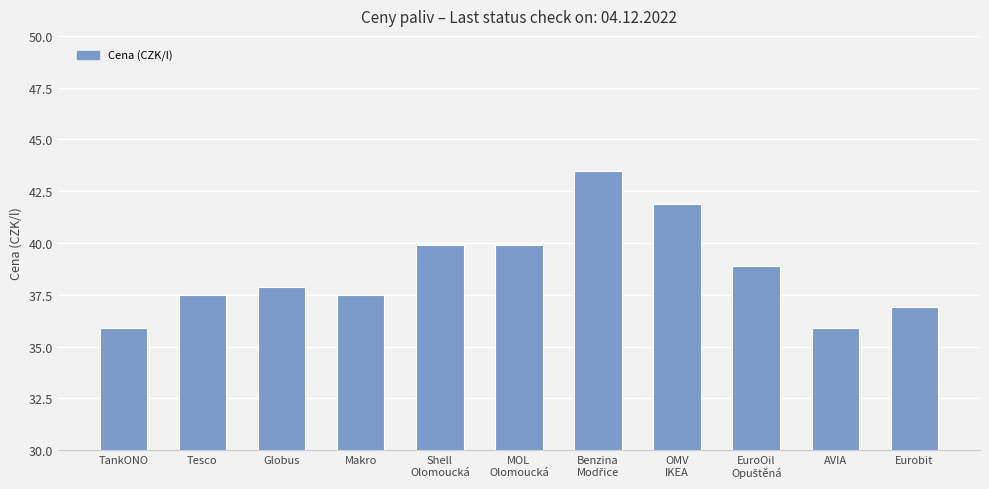

At which label does the data first exceed 37?

Tesco